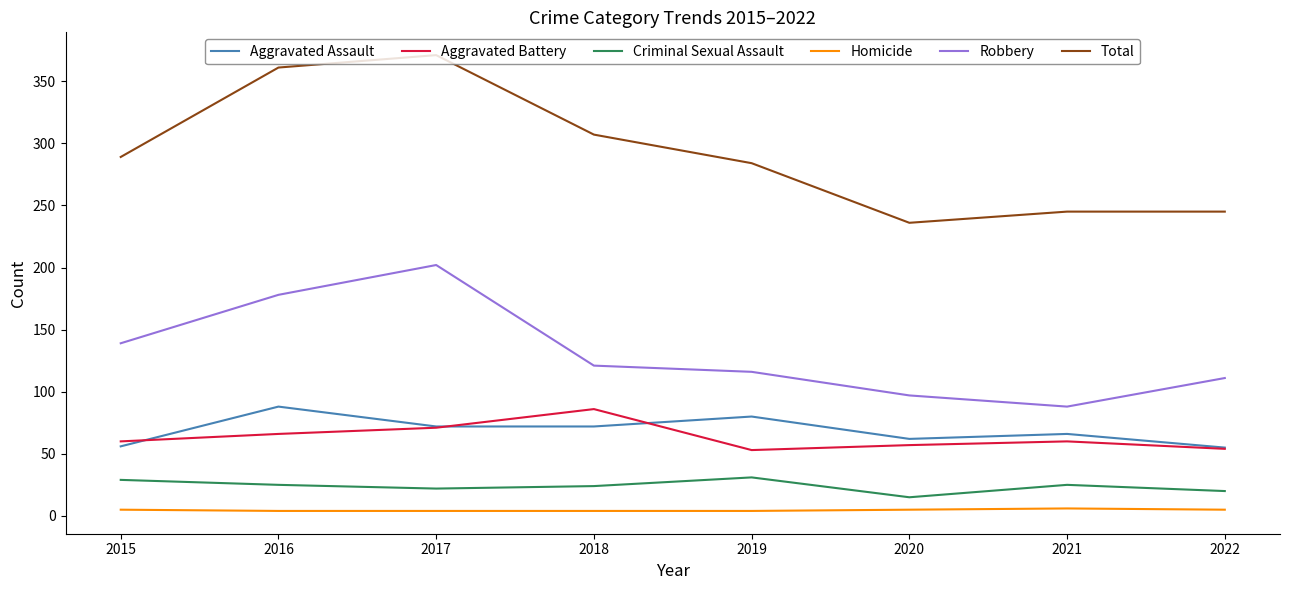

What are all the series names shown in the legend?

Aggravated Assault, Aggravated Battery, Criminal Sexual Assault, Homicide, Robbery, Total